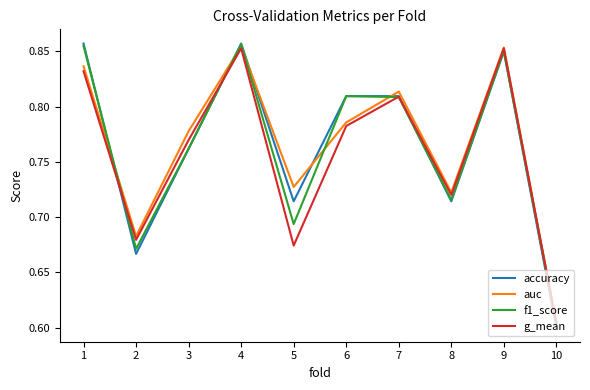

At which label does auc reach its minimum?

10